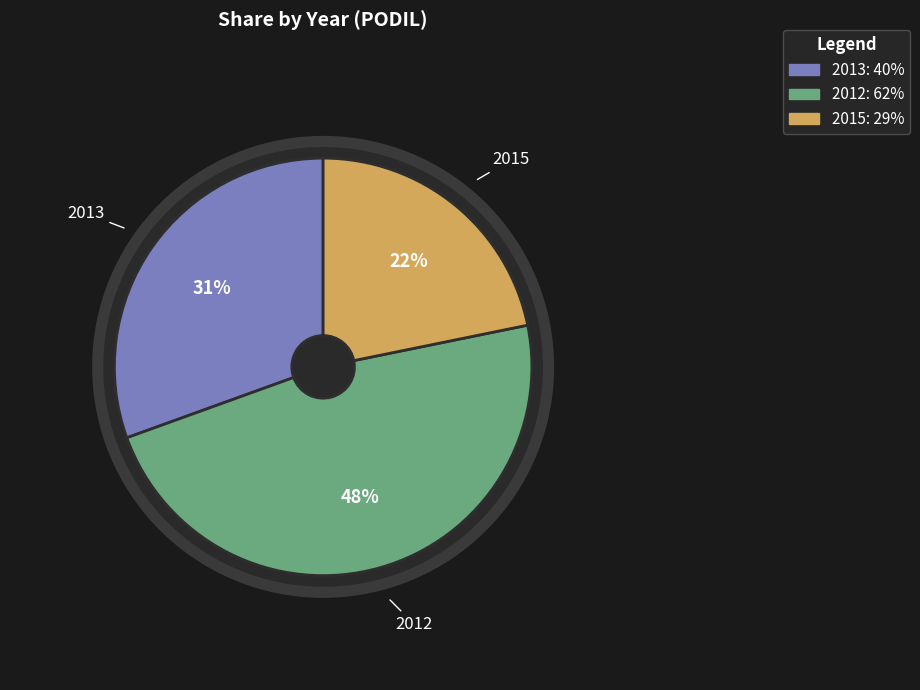

To the nearest percent, what portion does 2015 represent?

22%